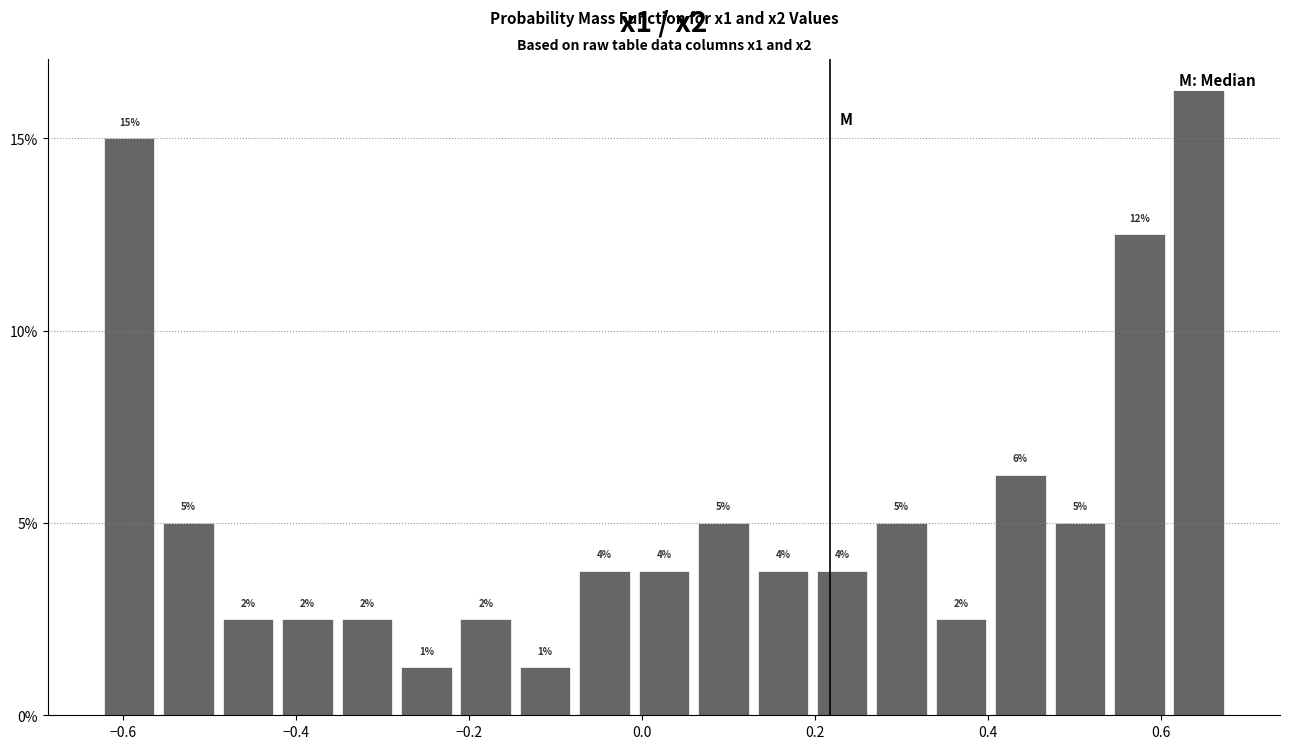

Read against the x-axis, roughly where is the centre of the tallest bar?

0.64